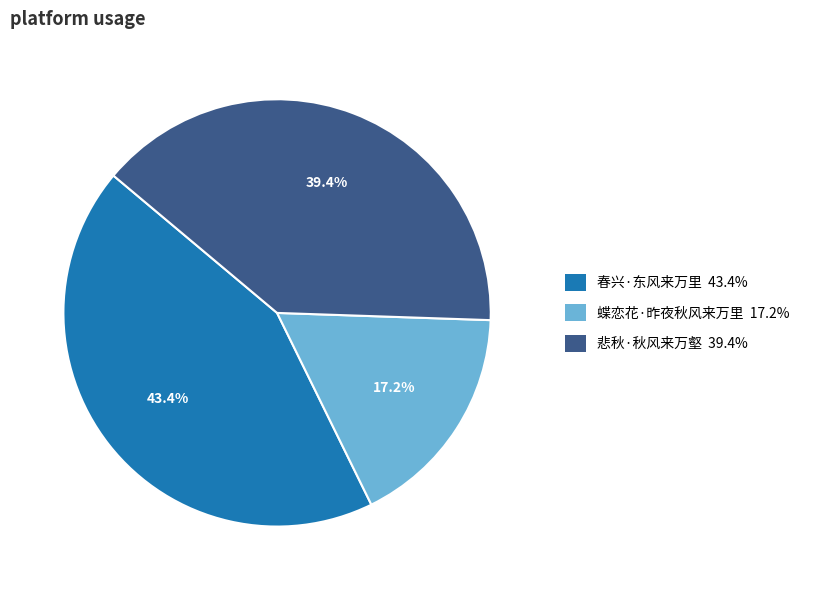

Does 蝶恋花·昨夜秋风来万里 represent more than half of the total?

No